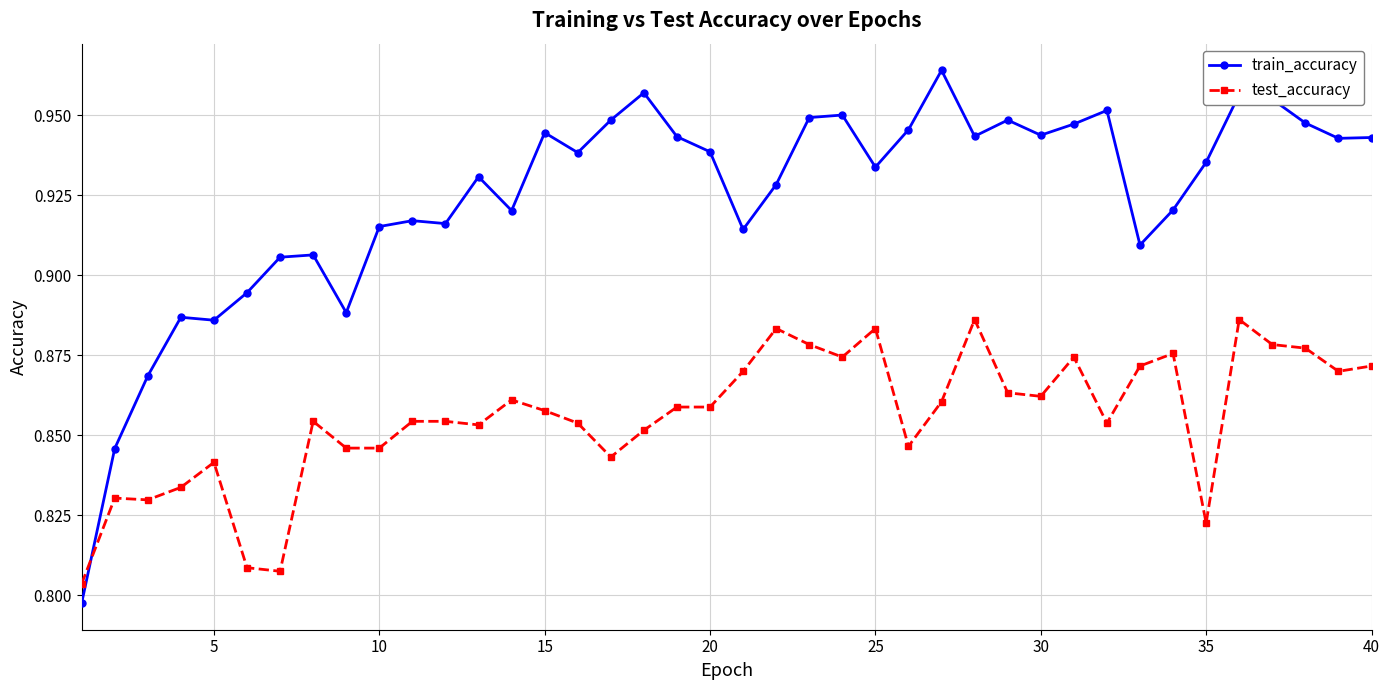

True or false: train_accuracy has more than 0 interior local peaks.

True